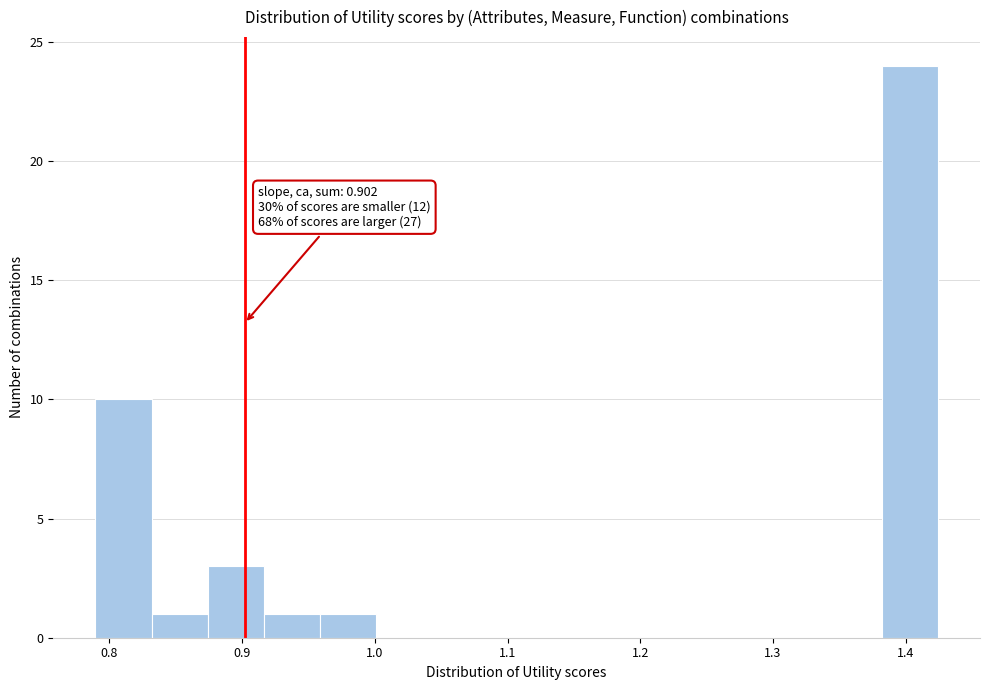

Which range on the x-axis has the tallest bar?

1.38 to 1.42